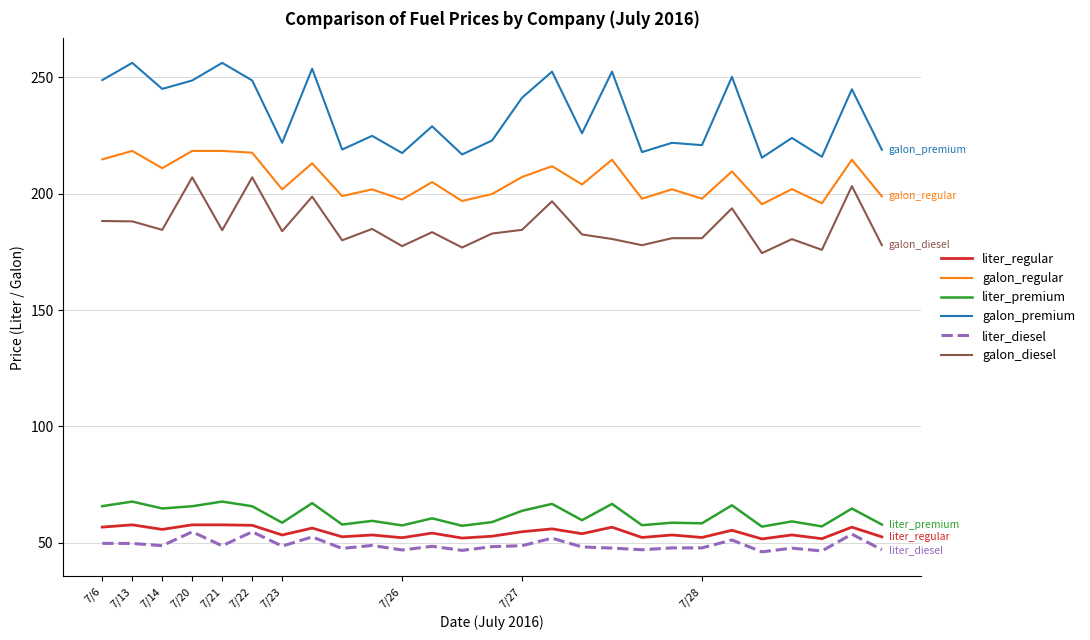

Which series has the widest spread of values?

galon_premium